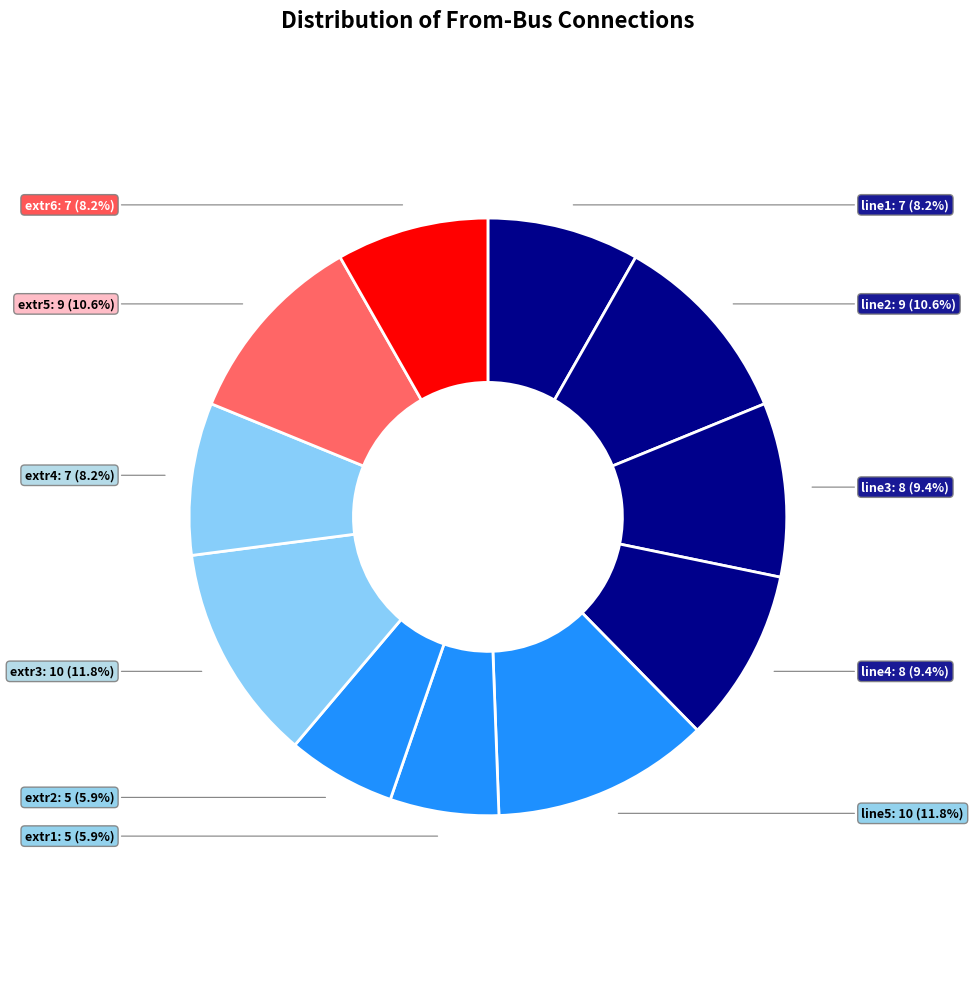

How many slices are in this pie chart?

11